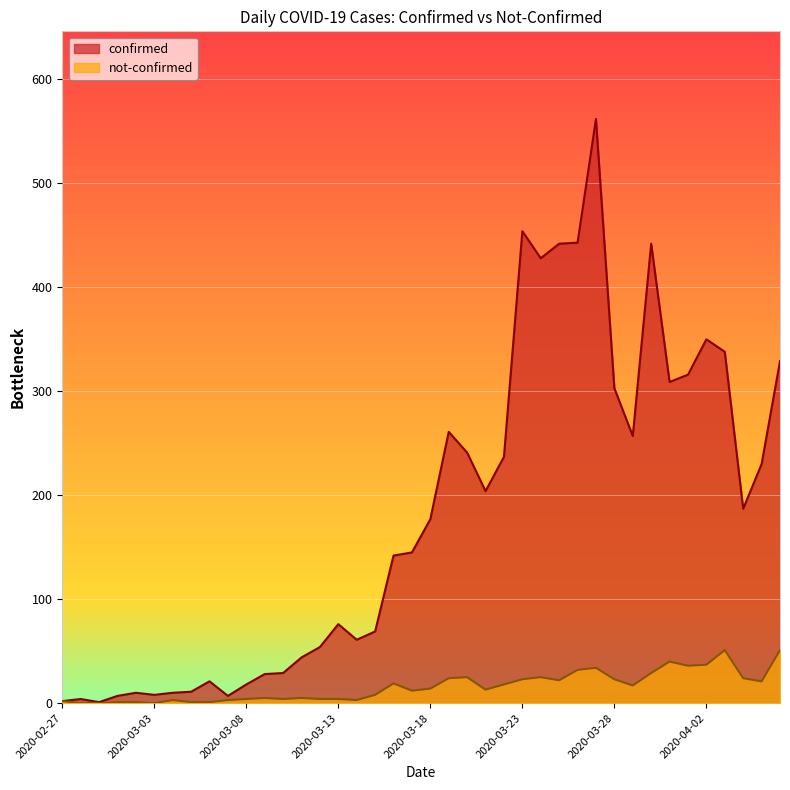

How many interior local peaks does the confirmed series have?

9